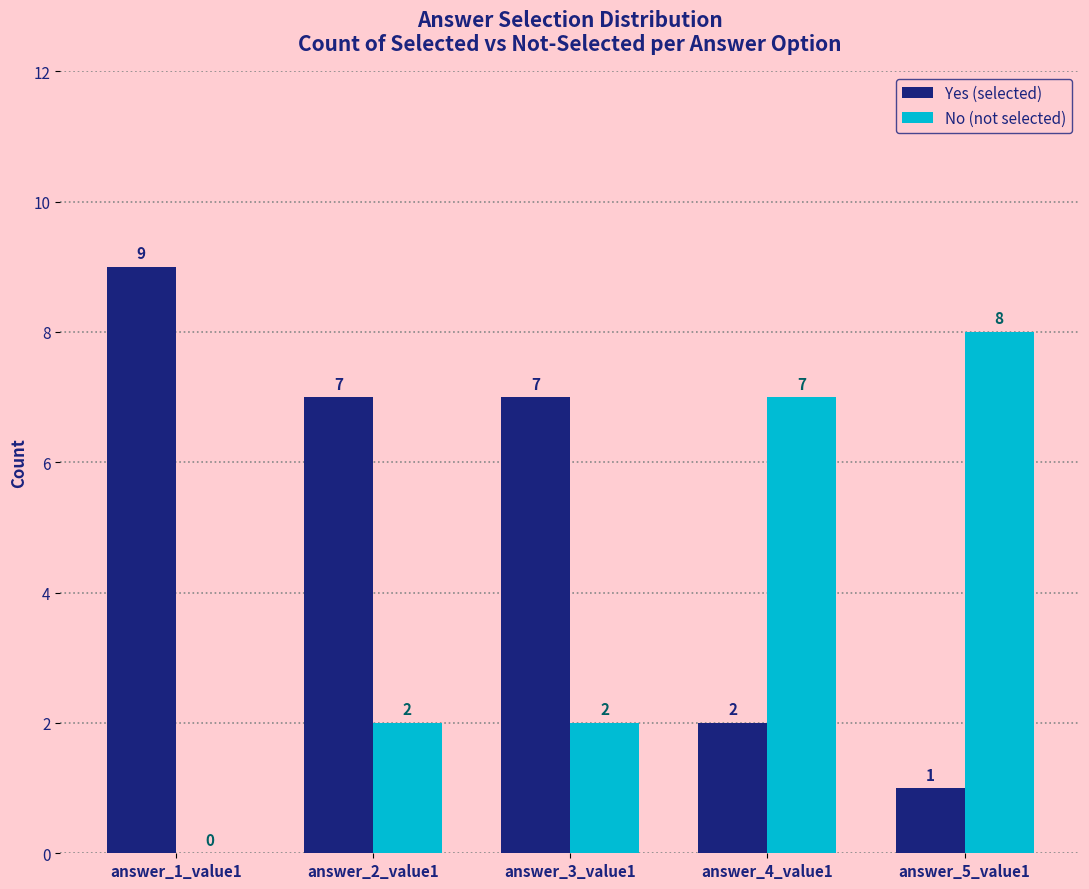

What is the approximate value of Yes (selected) at answer_1_value1?

9